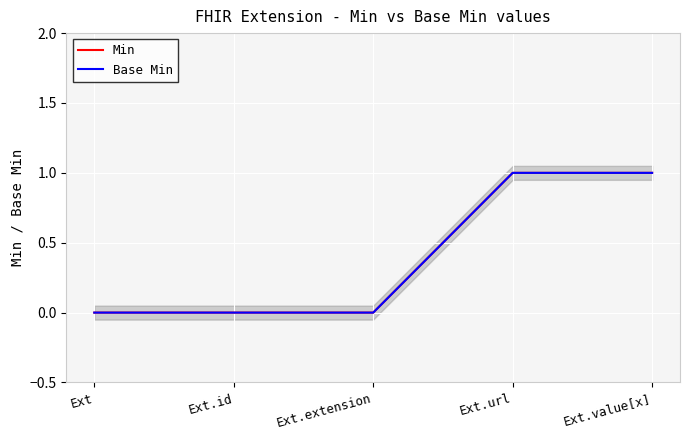

Rank the series at Ext.value[x] from highest to lowest value.

Min, Base Min